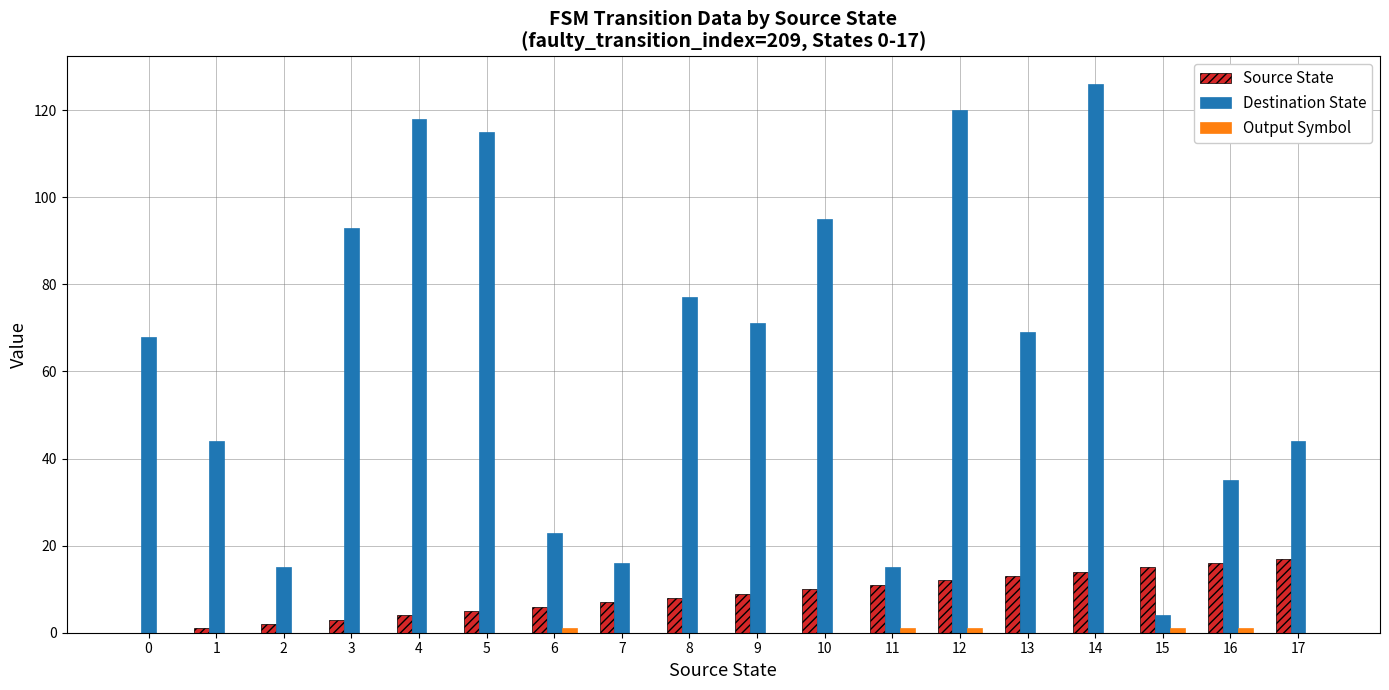

How many categories are shown in the chart?

18